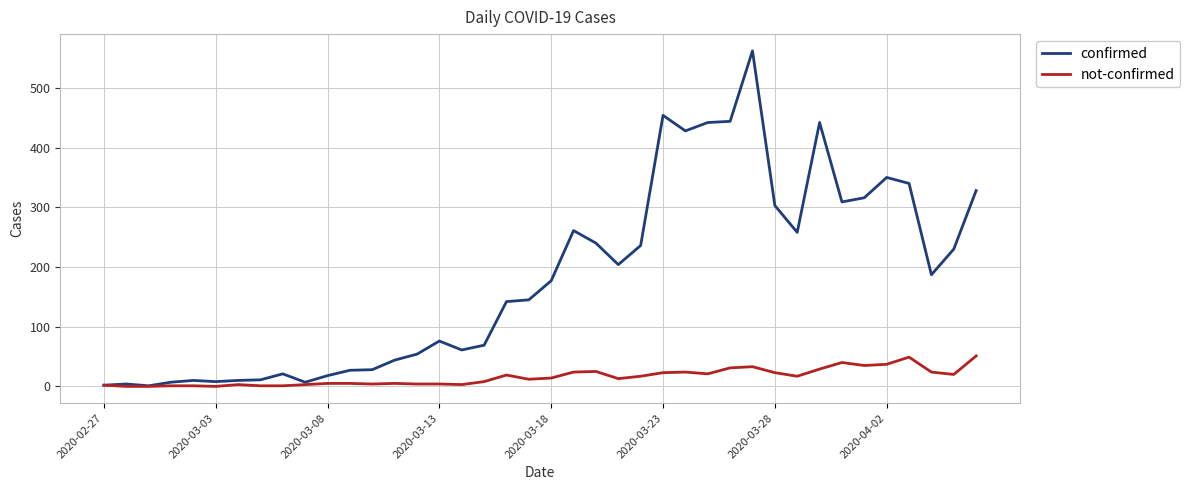

List the series in order of their peak value, highest first.

confirmed, not-confirmed